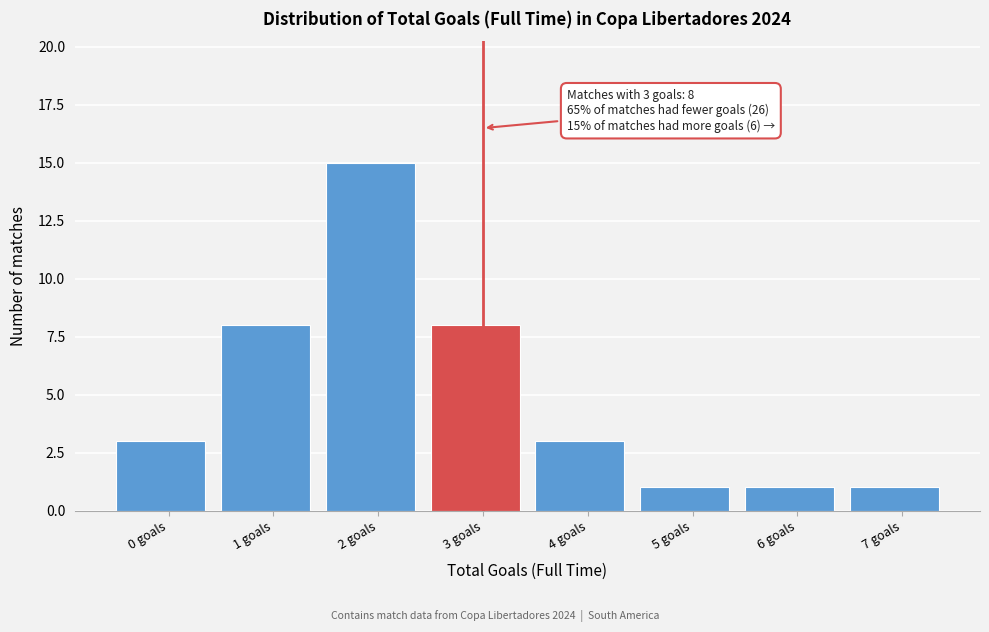

Reading left to right, list all the values displayed in this chart.

0 goals=3	1 goals=8	2 goals=15	3 goals=8	4 goals=3	5 goals=1	6 goals=1	7 goals=1